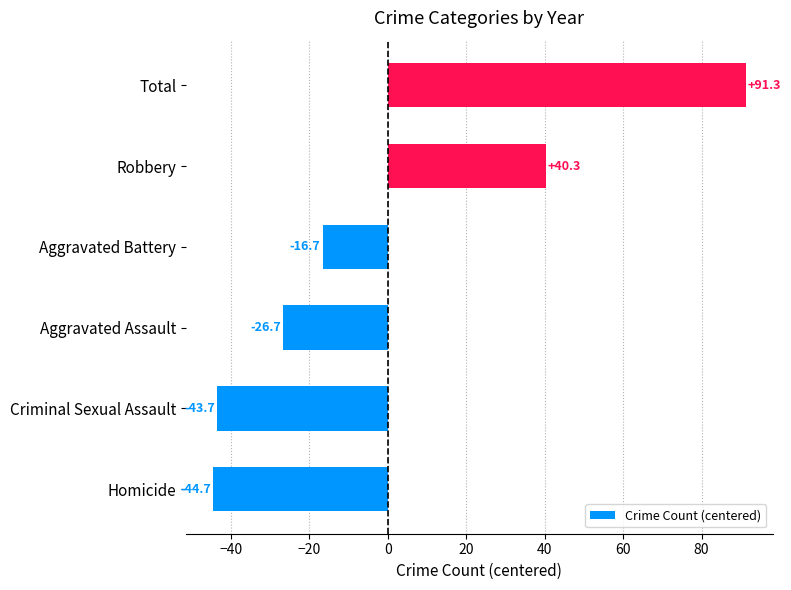

Rank the categories by value from highest to lowest.

Total, Robbery, Aggravated Battery, Aggravated Assault, Criminal Sexual Assault, Homicide